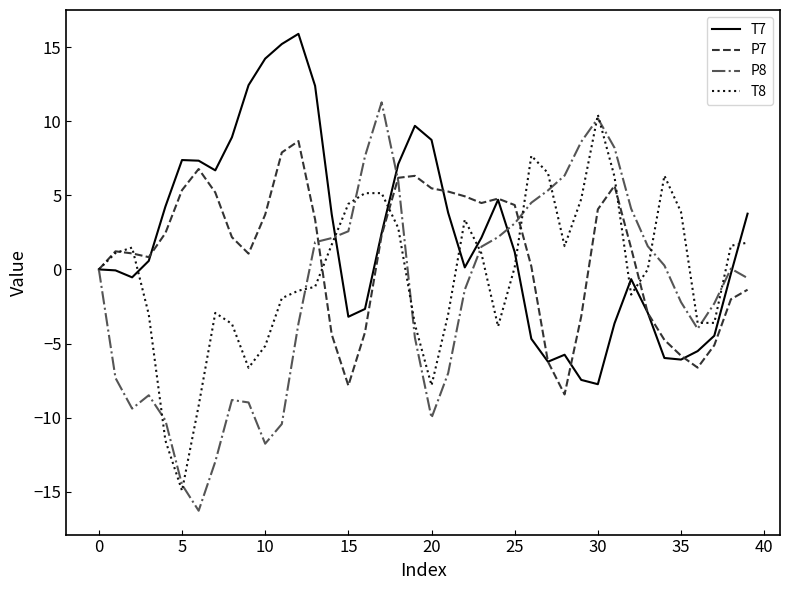

Count the number of data series in this chart.

4